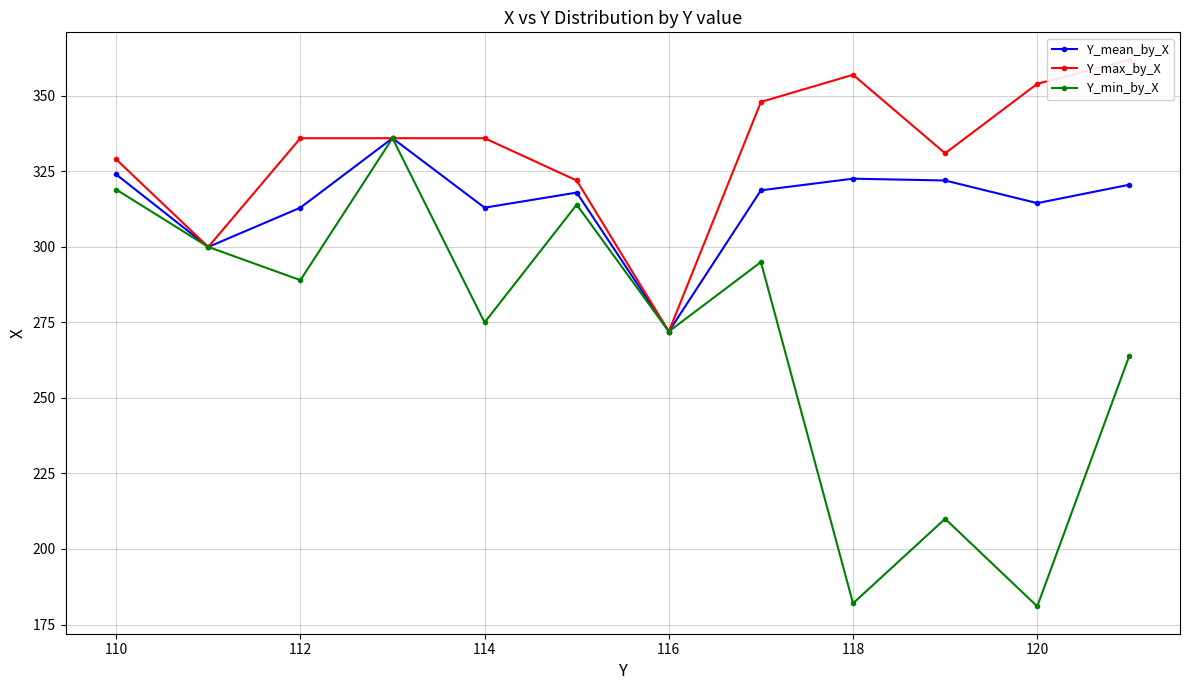

What is the lowest value of the Y_min_by_X series?

181.0